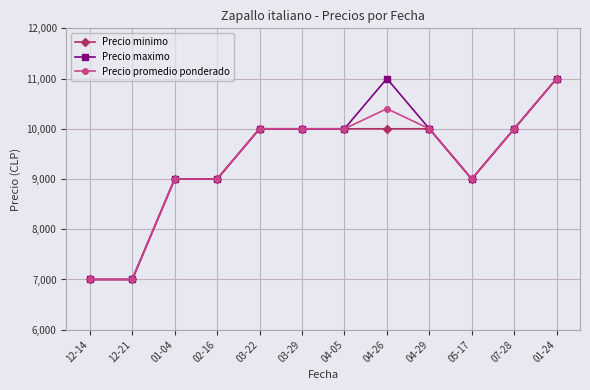

What is the minimum value shown in the chart?

7000